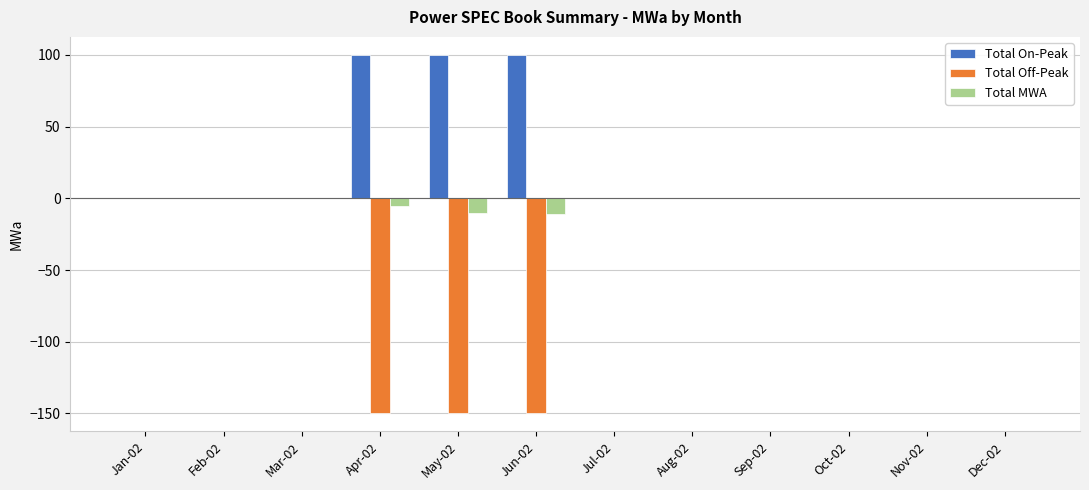

The value of Total Off-Peak at Jul-02 is 0.0. True or false?

True